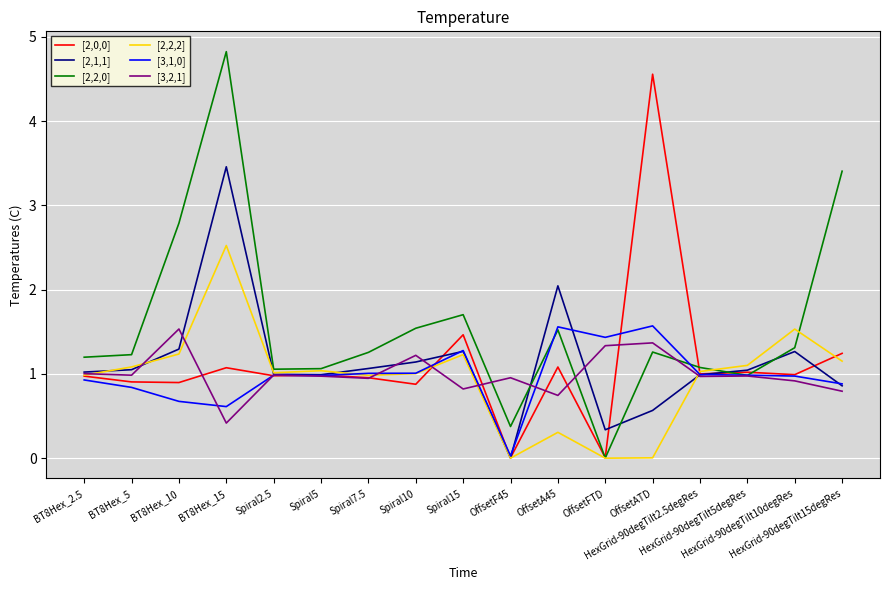

At which category does [2,2,0] reach its first local peak?

BT8Hex_15